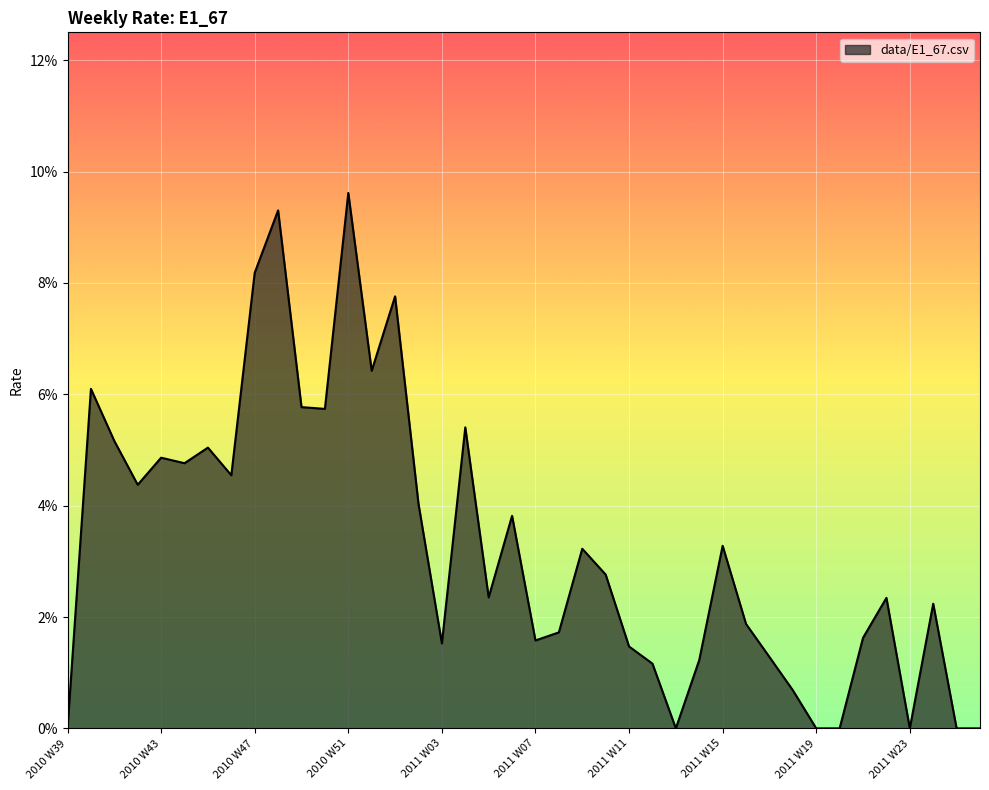

At which category does the chart reach its peak across all series?

2010 W51